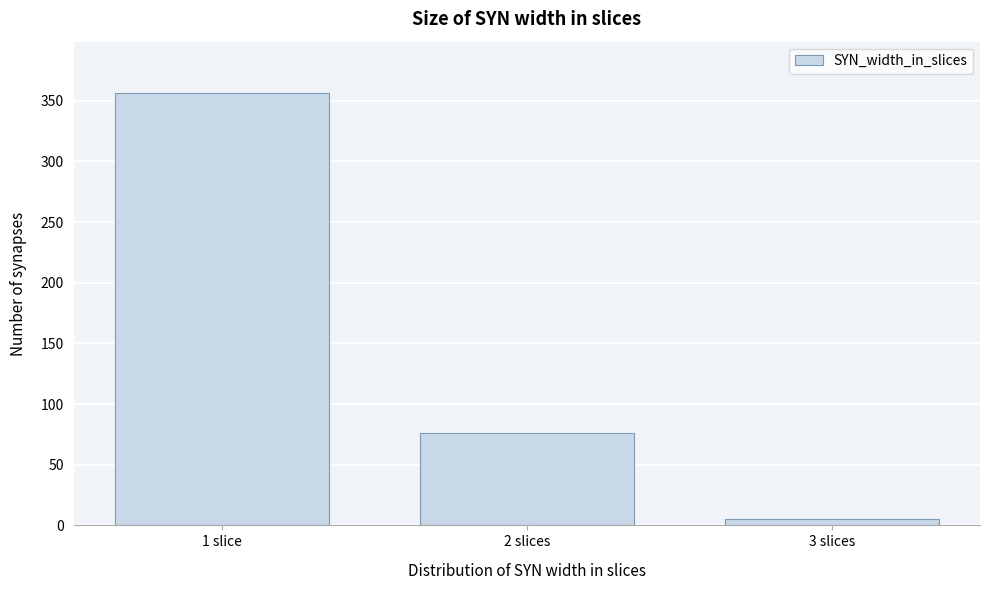

Reading right to left, extract all data points from this chart.

3 slices=5	2 slices=76	1 slice=356